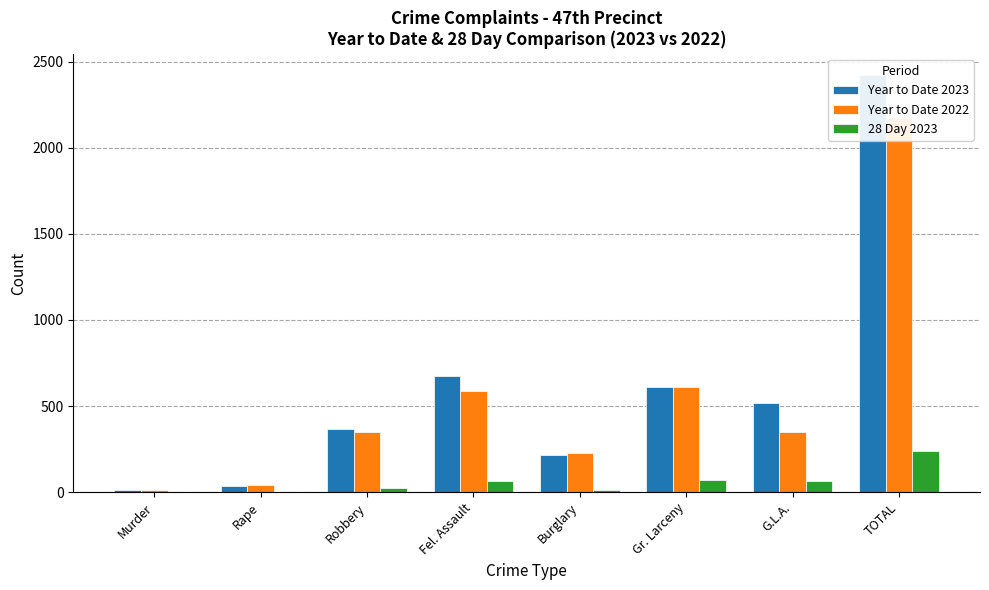

List the series in order of their peak value, lowest first.

28 Day 2023, Year to Date 2022, Year to Date 2023